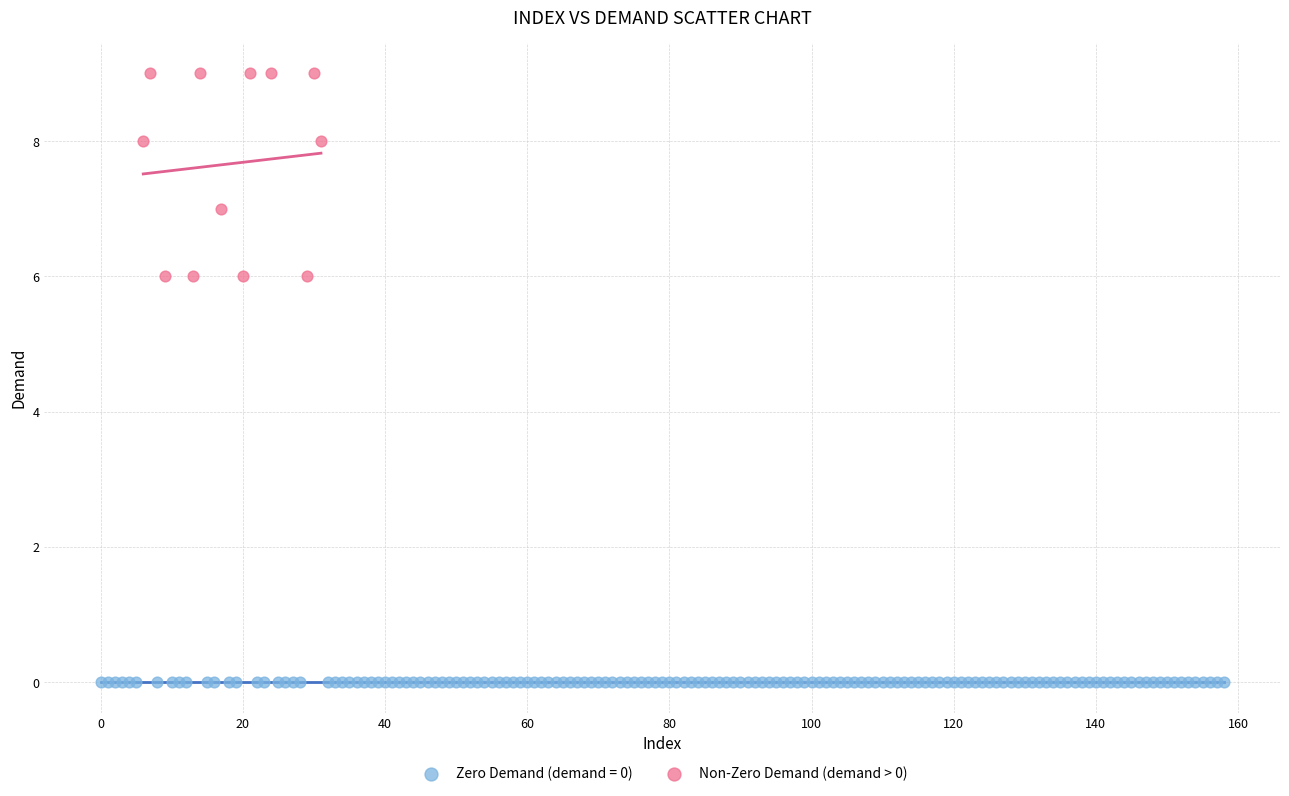

Which series reaches the minimum Y coordinate?

Zero Demand (demand = 0)